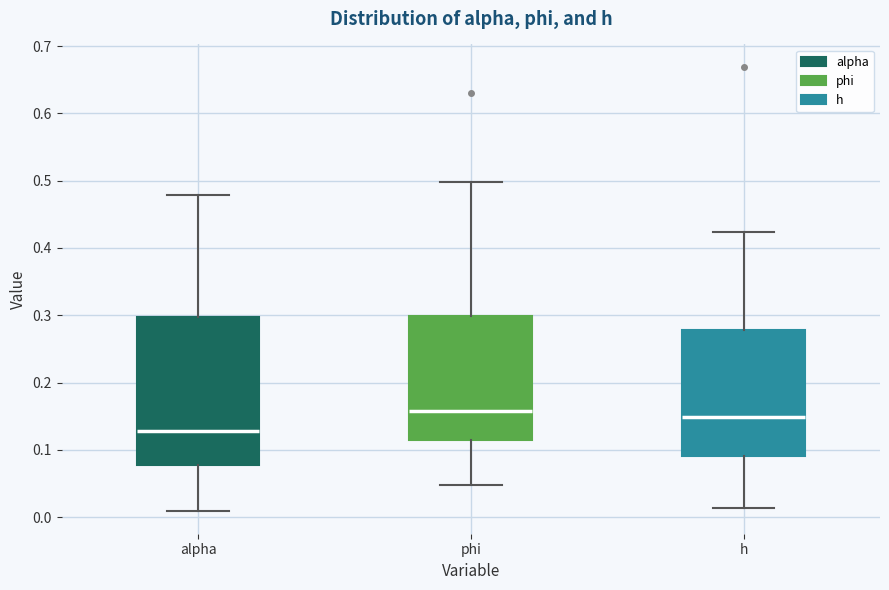

Reading left to right, transcribe this box plot: for each box, give where its median line is, the range the box spans, and where its two whiskers end, as read against the y-axis. The values are not printed on the chart, so give them approximately, as read against the axis.

alpha: median 0.13, box 0.08 to 0.30, whiskers 0.01 to 0.48
phi: median 0.16, box 0.11 to 0.30, whiskers 0.05 to 0.50
h: median 0.15, box 0.09 to 0.28, whiskers 0.01 to 0.42